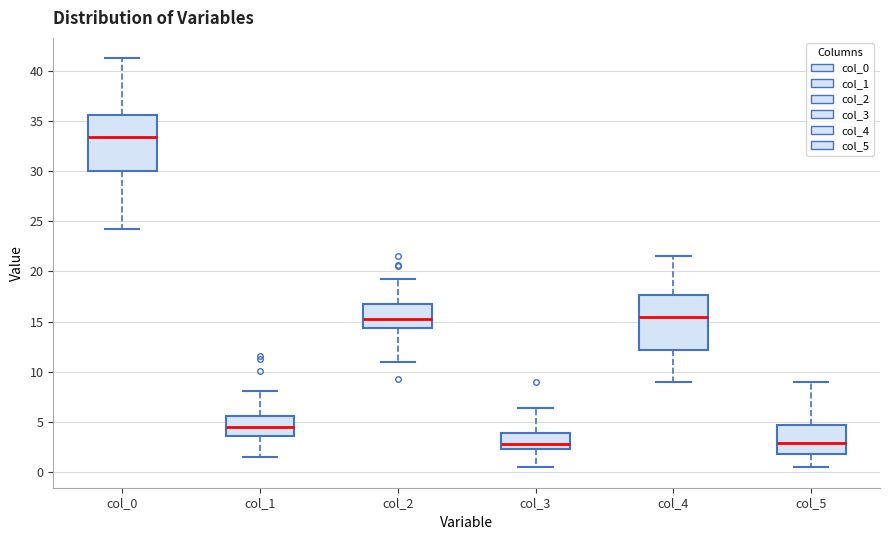

Reading left to right, transcribe this box plot: for each box, give where its median line is, the range the box spans, and where its two whiskers end, as read against the y-axis. The values are not printed on the chart, so give them approximately, as read against the axis.

col_0: median 33.5, box 30.0 to 35.5, whiskers 24.5 to 41.5
col_1: median 4.5, box 3.5 to 5.5, whiskers 1.5 to 8.0
col_2: median 15.5, box 14.5 to 17.0, whiskers 11.0 to 19.5
col_3: median 3.0, box 2.5 to 4.0, whiskers 0.5 to 6.5
col_4: median 15.5, box 12.0 to 17.5, whiskers 9.0 to 21.5
col_5: median 3.0, box 2.0 to 4.5, whiskers 0.5 to 9.0